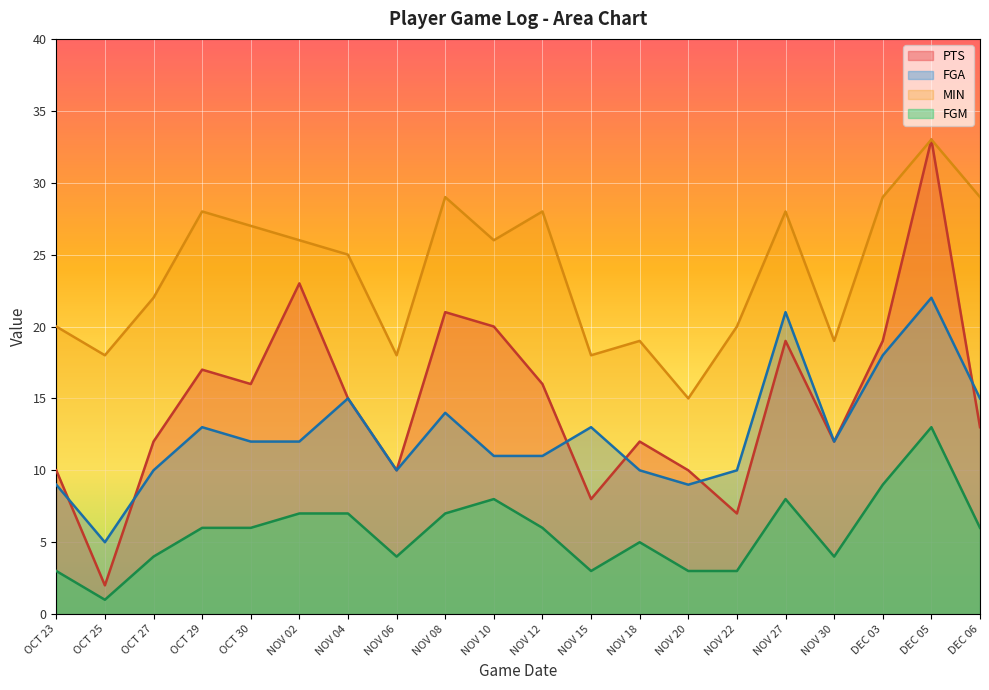

Is the value of FGM at OCT 25 greater than the value of PTS at NOV 06?

No